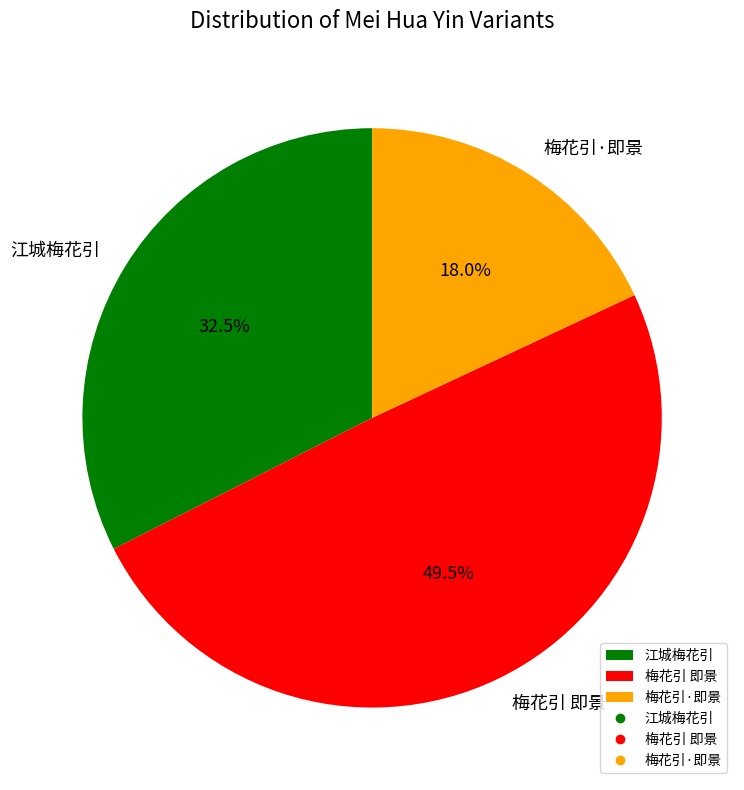

Rank the categories by value from highest to lowest.

梅花引 即景, 江城梅花引, 梅花引·即景